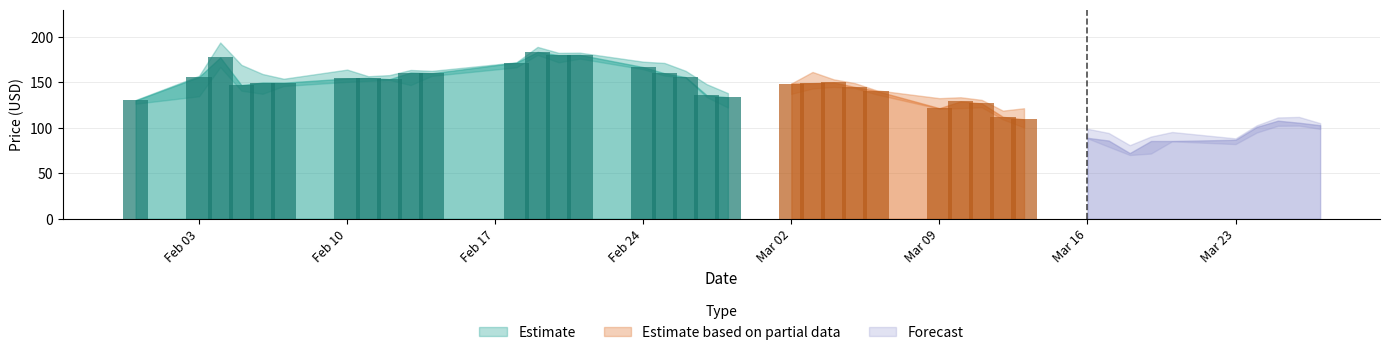

The High series shows 133.6 at 2020-03-10. True or false?

True